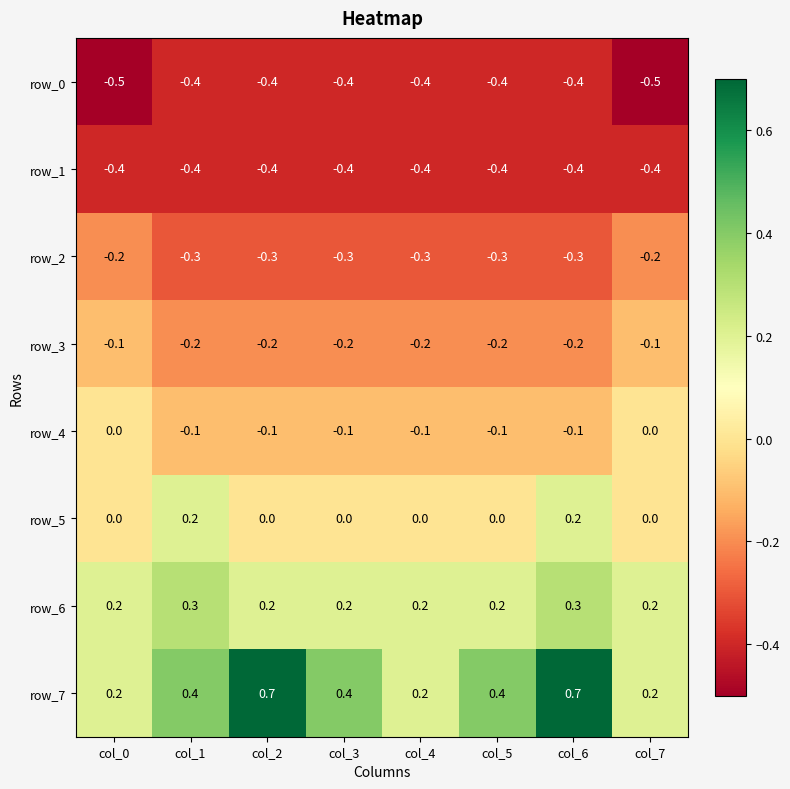

True or false: row_5 has a value of 0.2 at col_1.

True